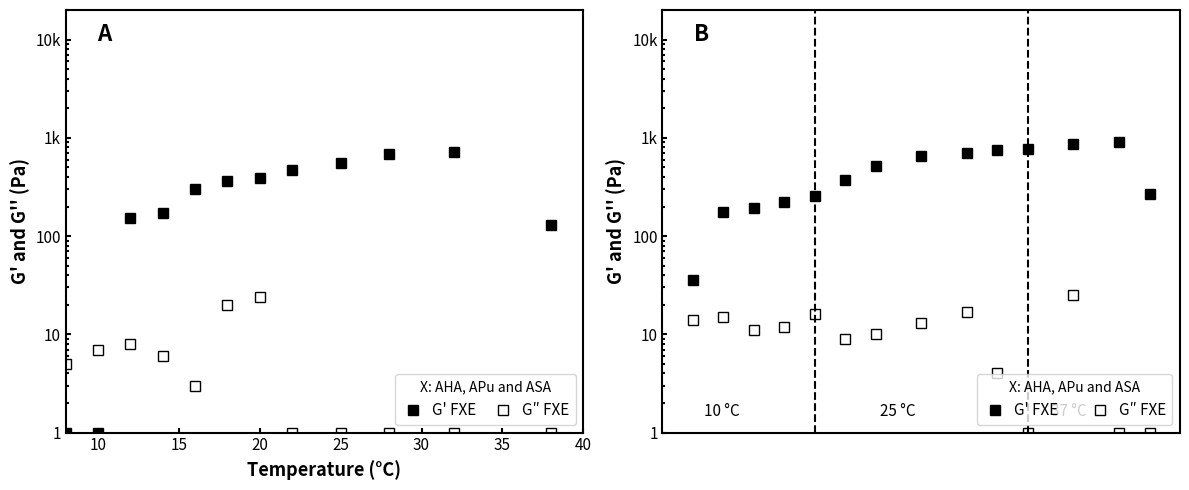

True or false: G' FXE and G″ FXE cross at least once.

False